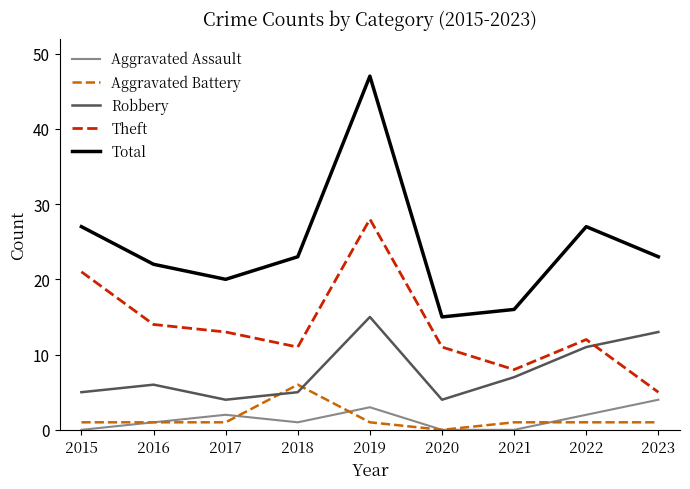

What is the total value across all series at 2018?

46